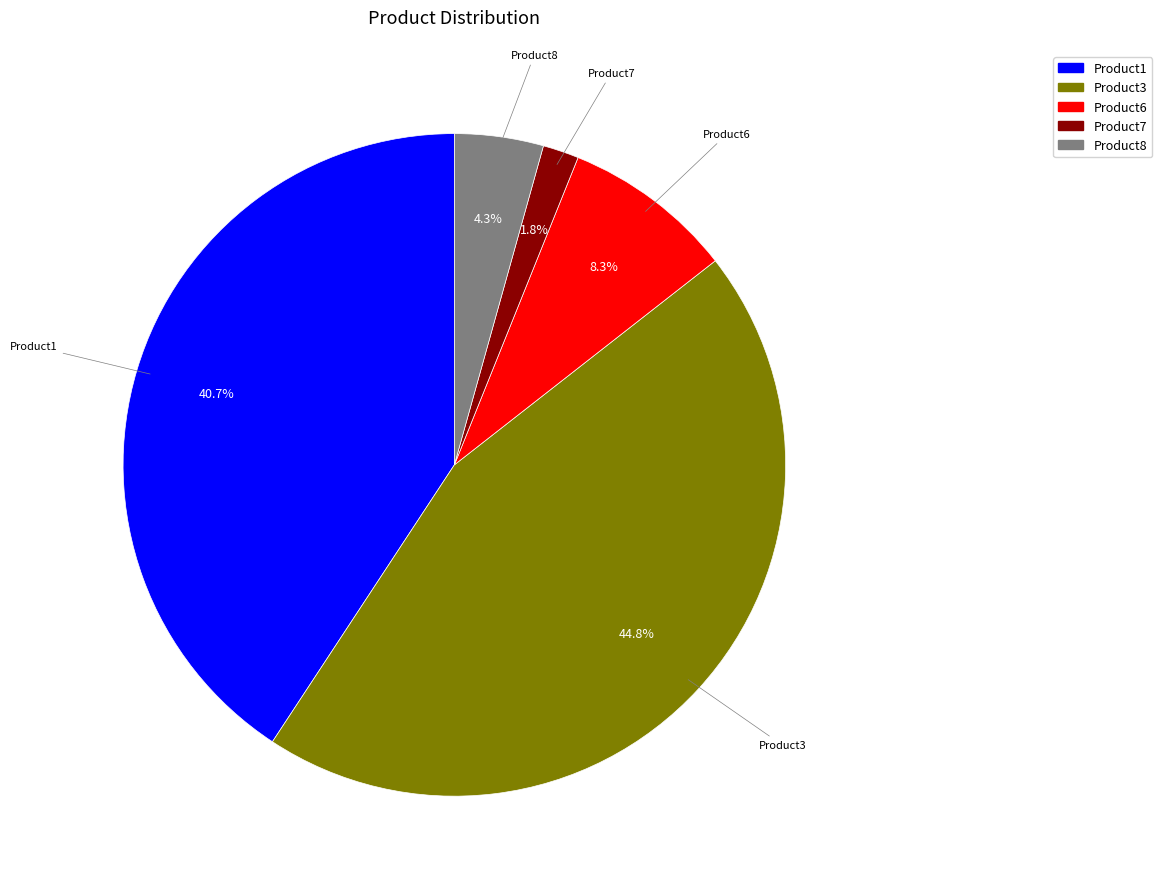

Does Product8 account for over 50% of the chart?

No